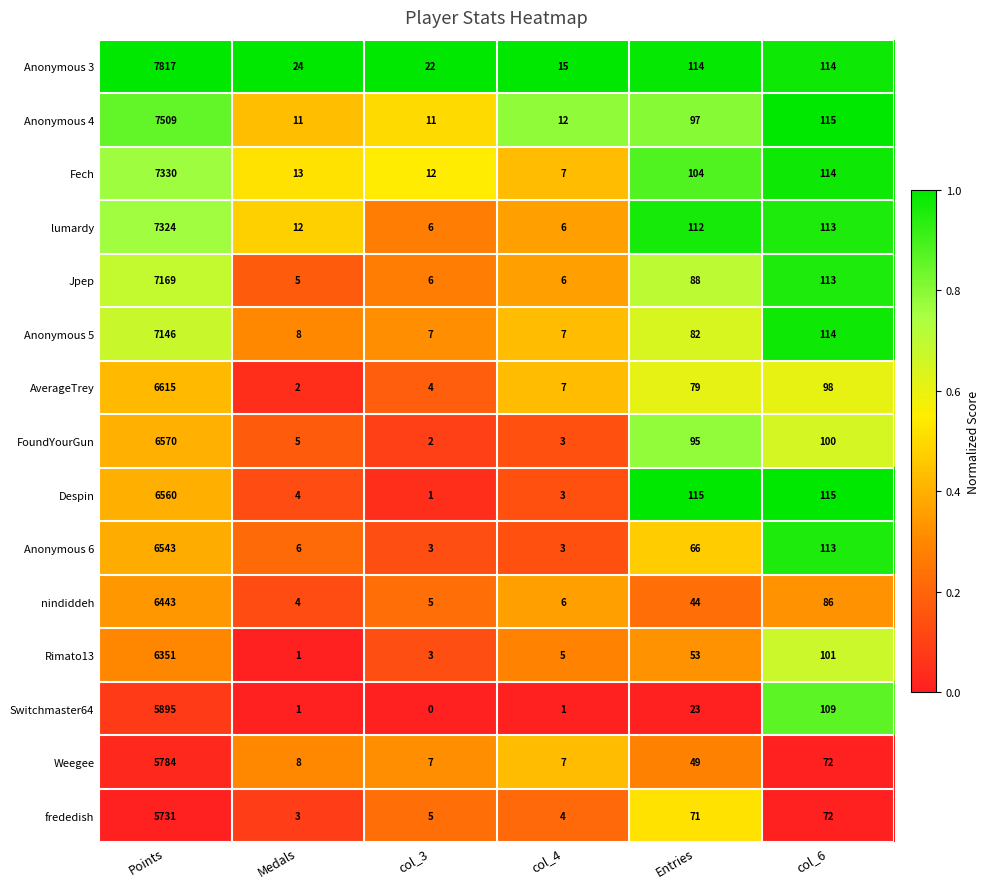

At which label is Anonymous 4 closest to 3760?

col_6